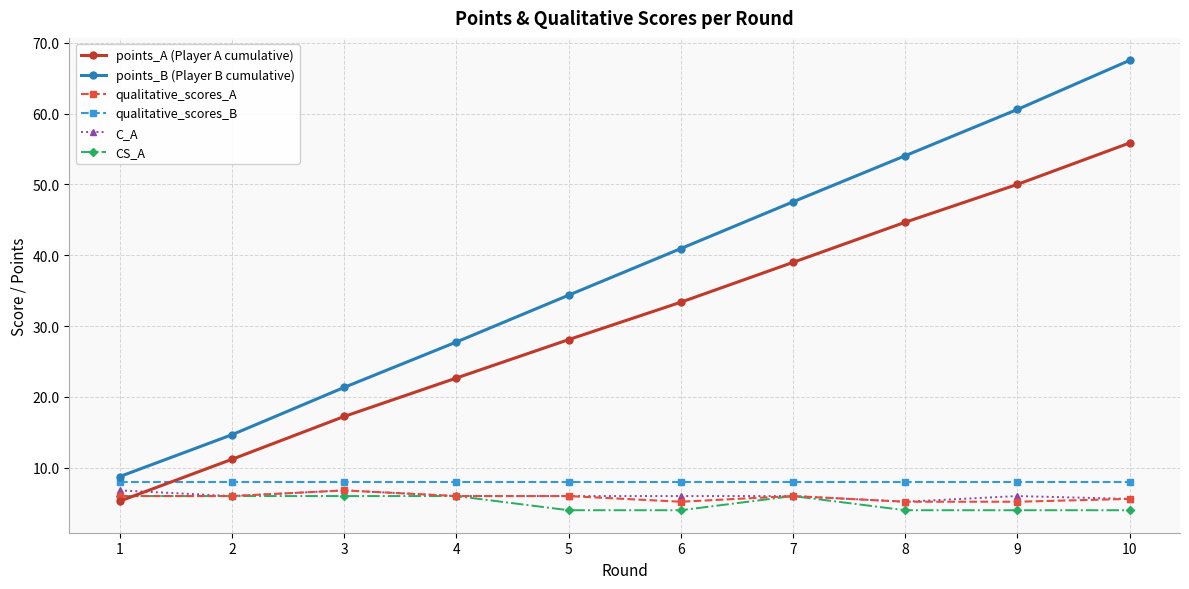

Reading right to left, list all the values displayed in this chart.

points_A (Player A cumulative): 55.8	50.0	44.7	39.0	33.4	28.1	22.7	17.2	11.2	5.3
points_B (Player B cumulative): 67.5	60.6	54.0	47.5	40.9	34.4	27.7	21.3	14.7	8.8
qualitative_scores_A: 5.6	5.2	5.2	6.0	5.2	6.0	6.0	6.8	6.0	6.0
qualitative_scores_B: 8.0	8.0	8.0	8.0	8.0	8.0	8.0	8.0	8.0	8.0
C_A: 5.6	6.0	5.2	6.0	6.0	6.0	6.0	6.8	6.0	6.8
CS_A: 4.0	4.0	4.0	6.0	4.0	4.0	6.0	6.0	6.0	6.0